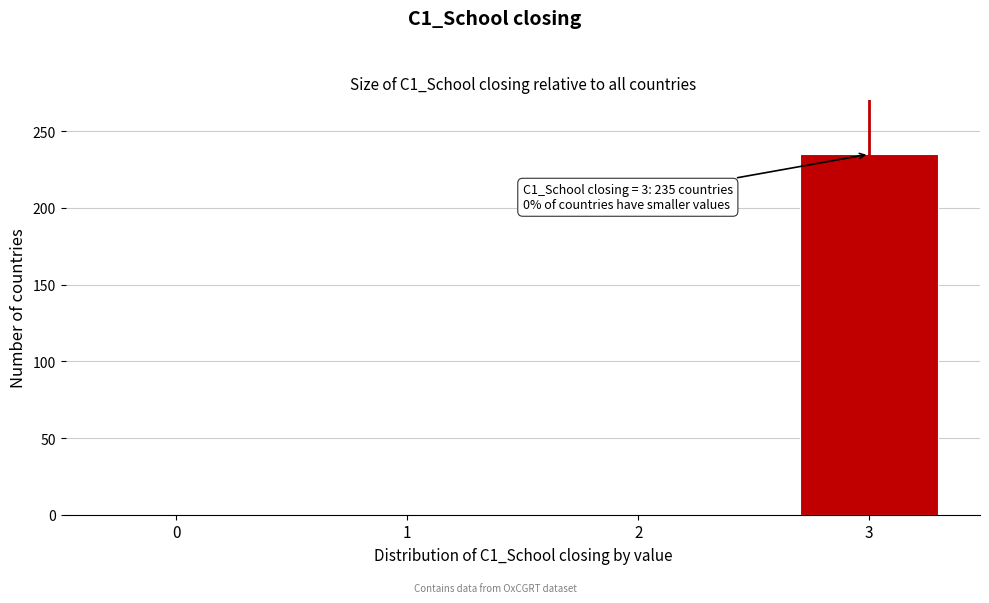

Over which range of the x-axis is the bar tallest?

2.5 to 3.5